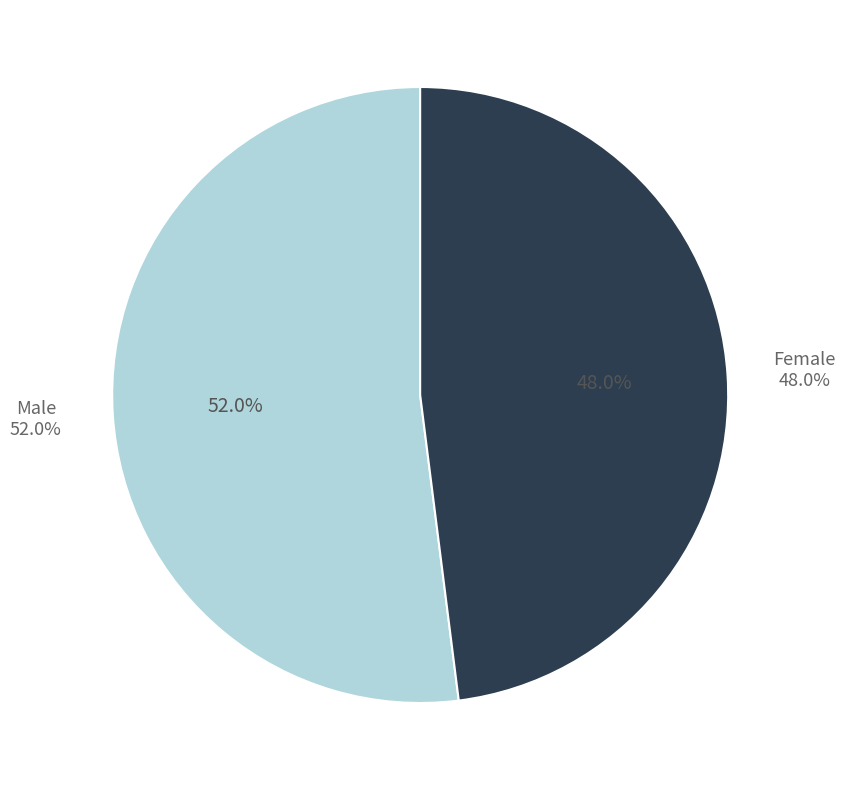

True or false: Female accounts for 48% of the total.

True